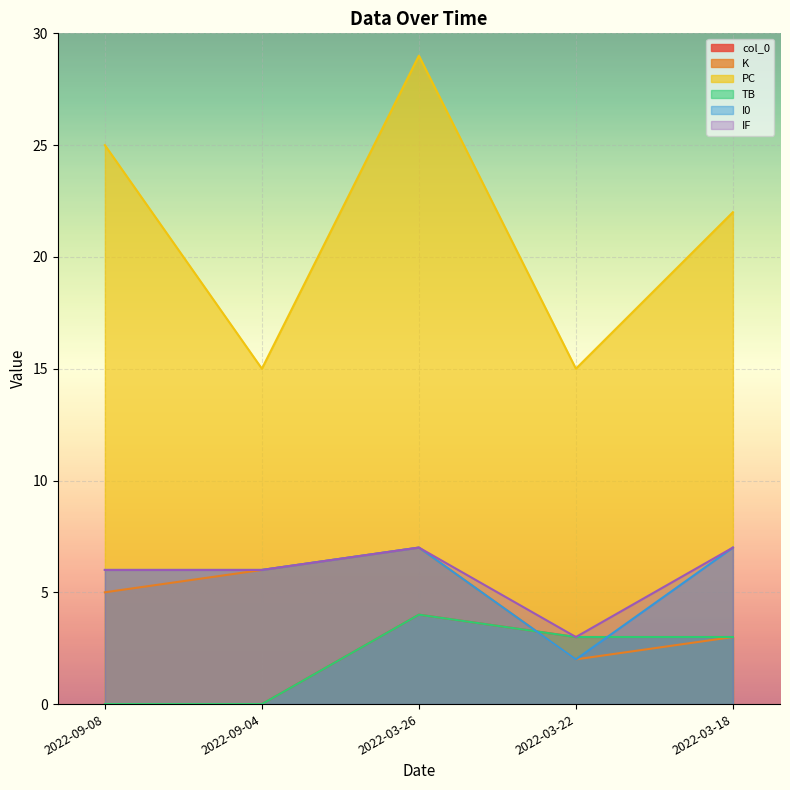

Which series has the widest spread of values?

PC